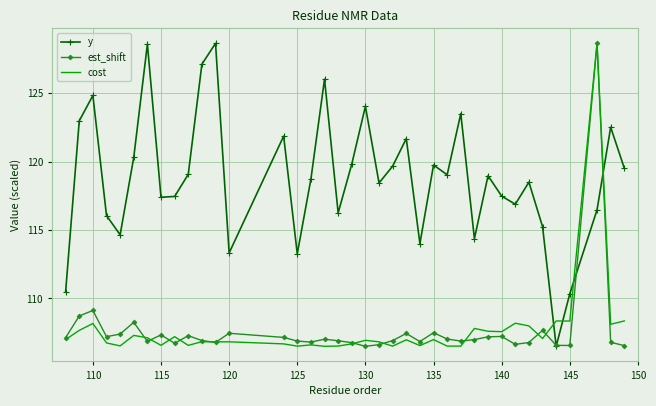

How many times do cost and y cross each other?

4